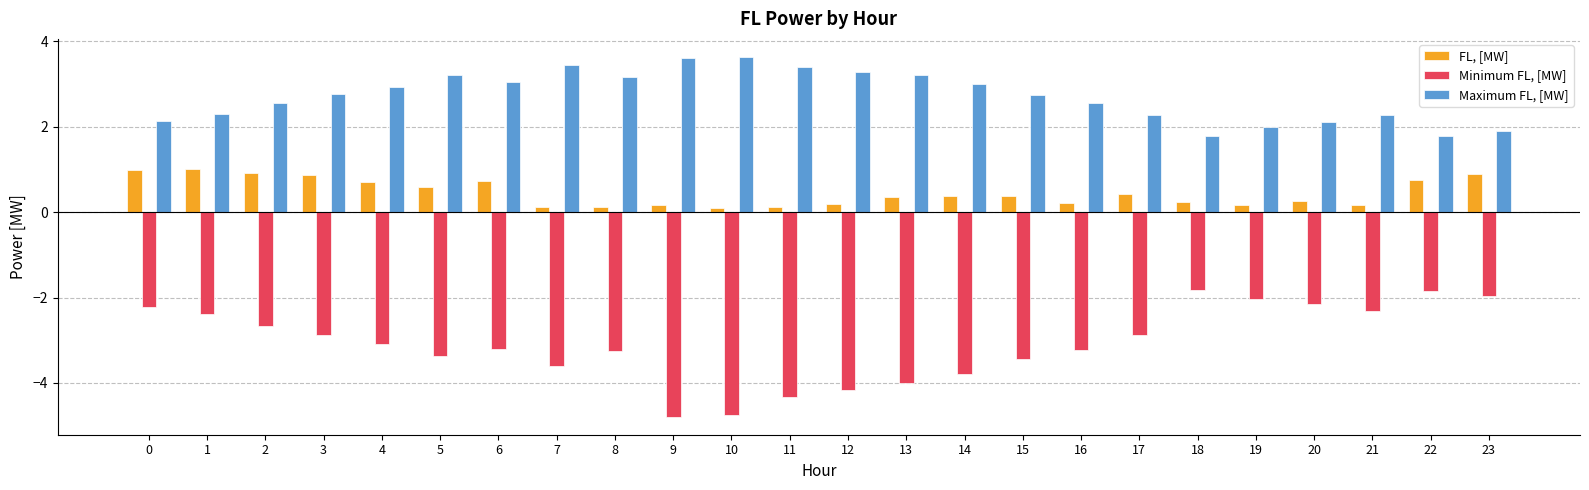

Which series has the widest spread of values?

Minimum FL, [MW]